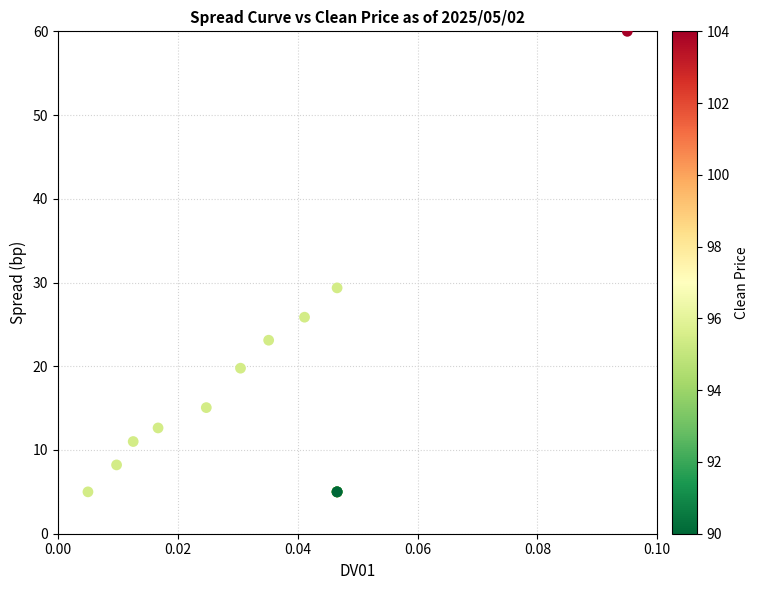

What Y value in the scatter plot is closest to 32?

29.4